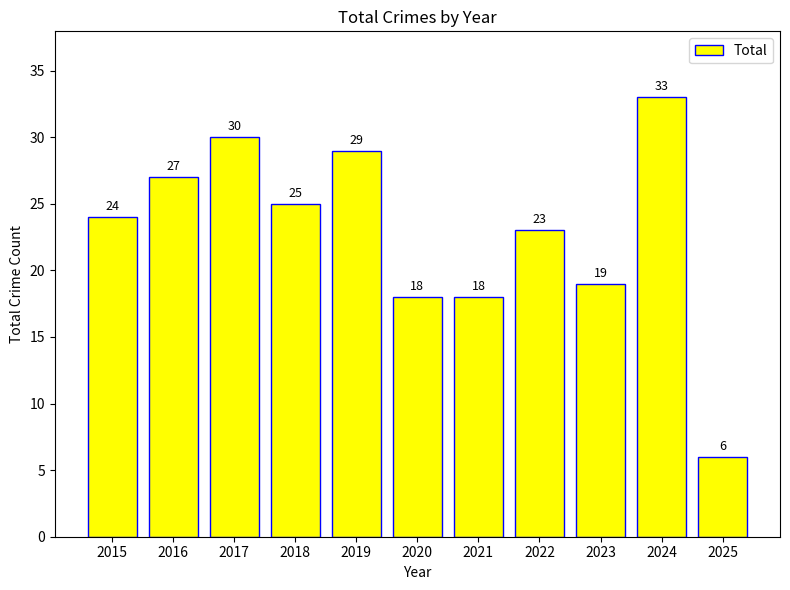

Is it true that the value at 2022 is 23?

True